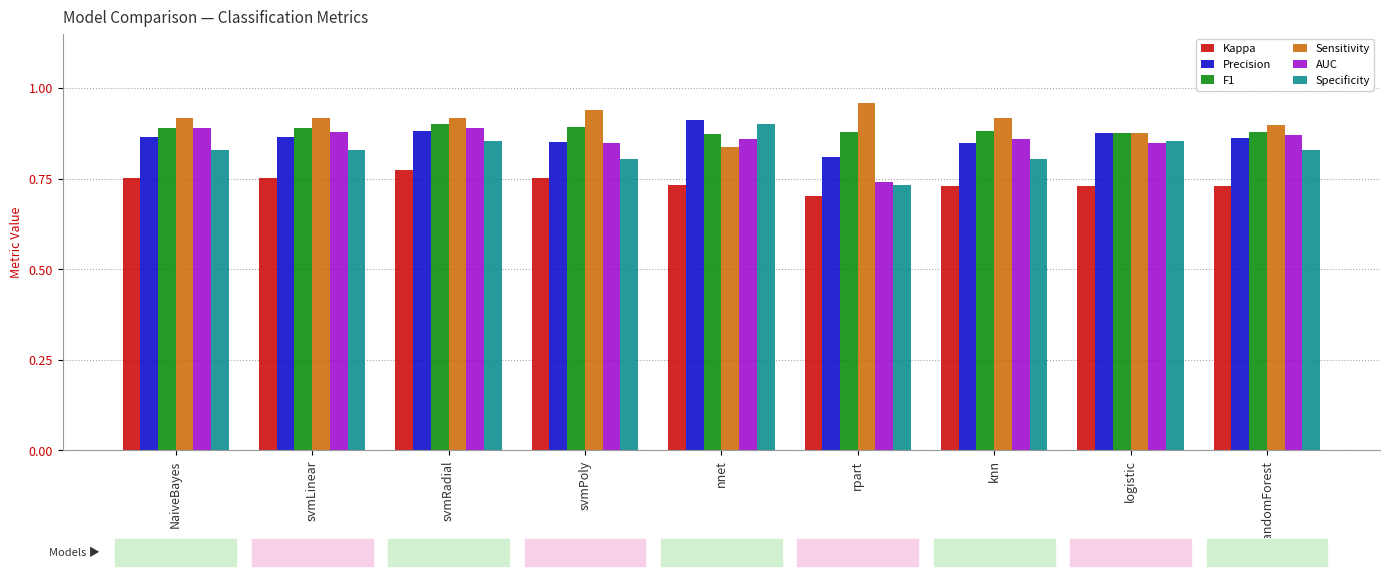

Is the value of Kappa at NaiveBayes greater than the value of F1 at knn?

No